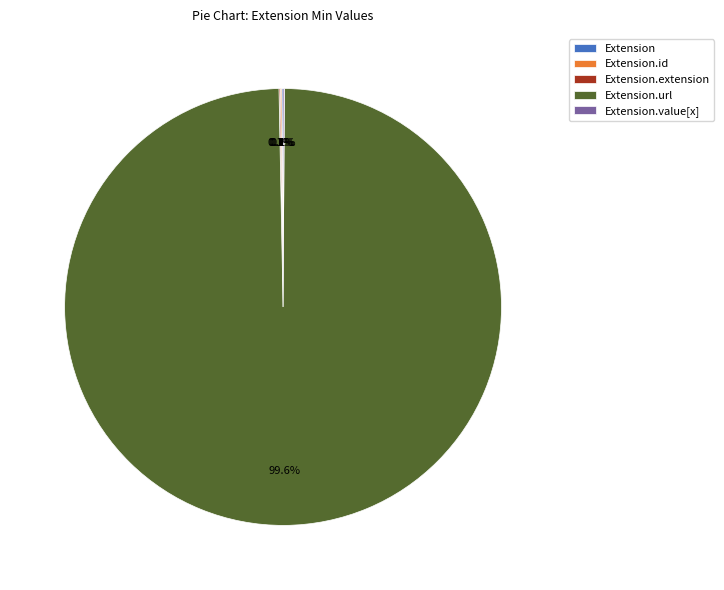

Is there any slice that represents more than half of the pie?

Yes